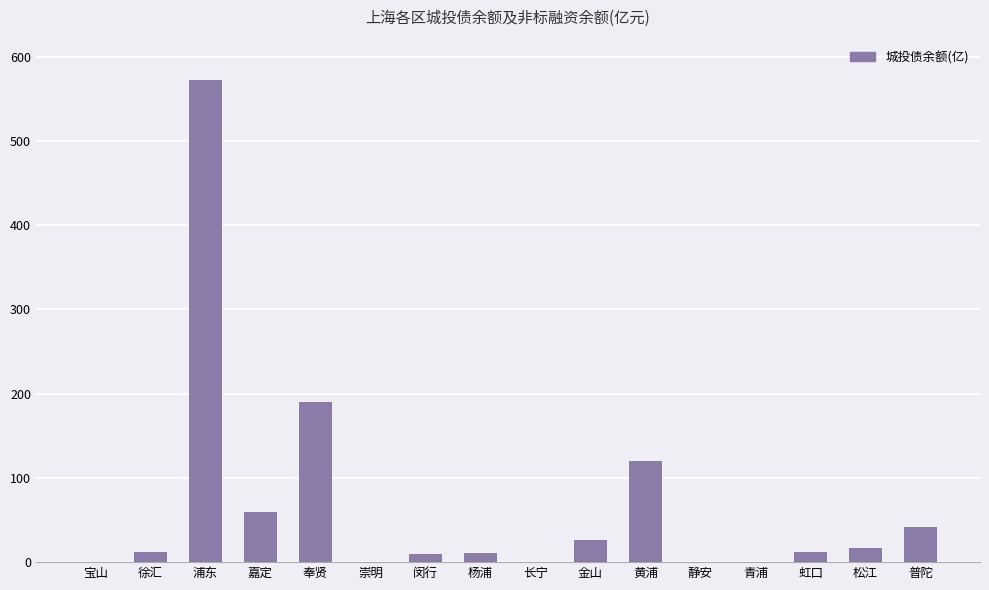

How many distinct data groups are displayed?

1